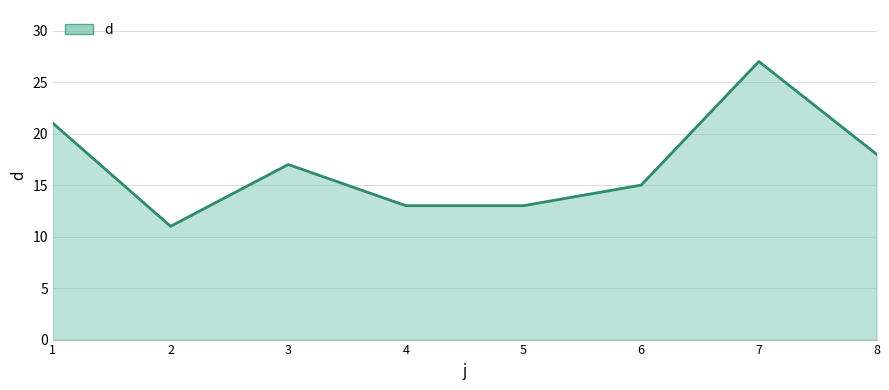

What is the change in value from 6 to 7?

+12